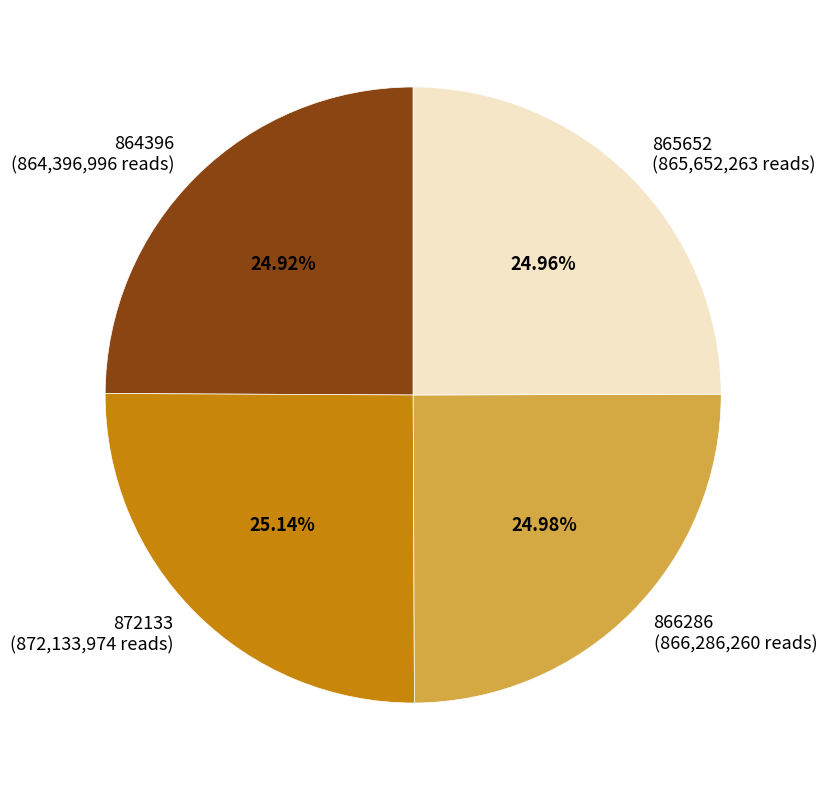

How many slices are in this pie chart?

4